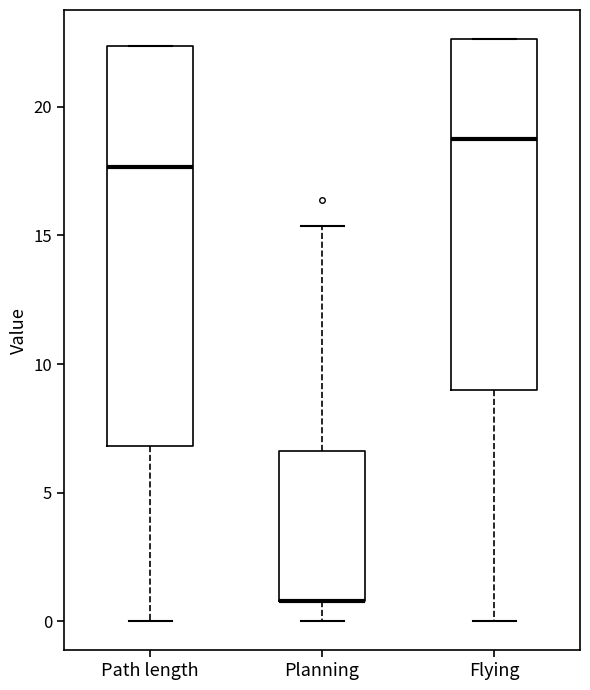

Where is the upper edge of the box for Planning on the y-axis? The values are not printed on the chart, so give them approximately, as read against the axis.

6.5